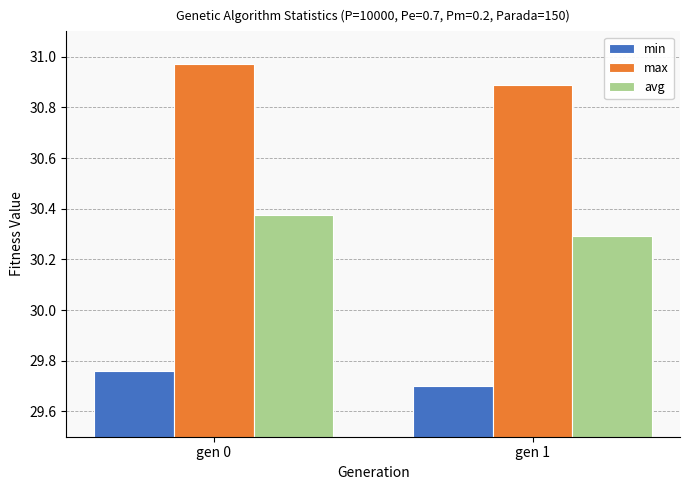

How many groups of bars are there?

2